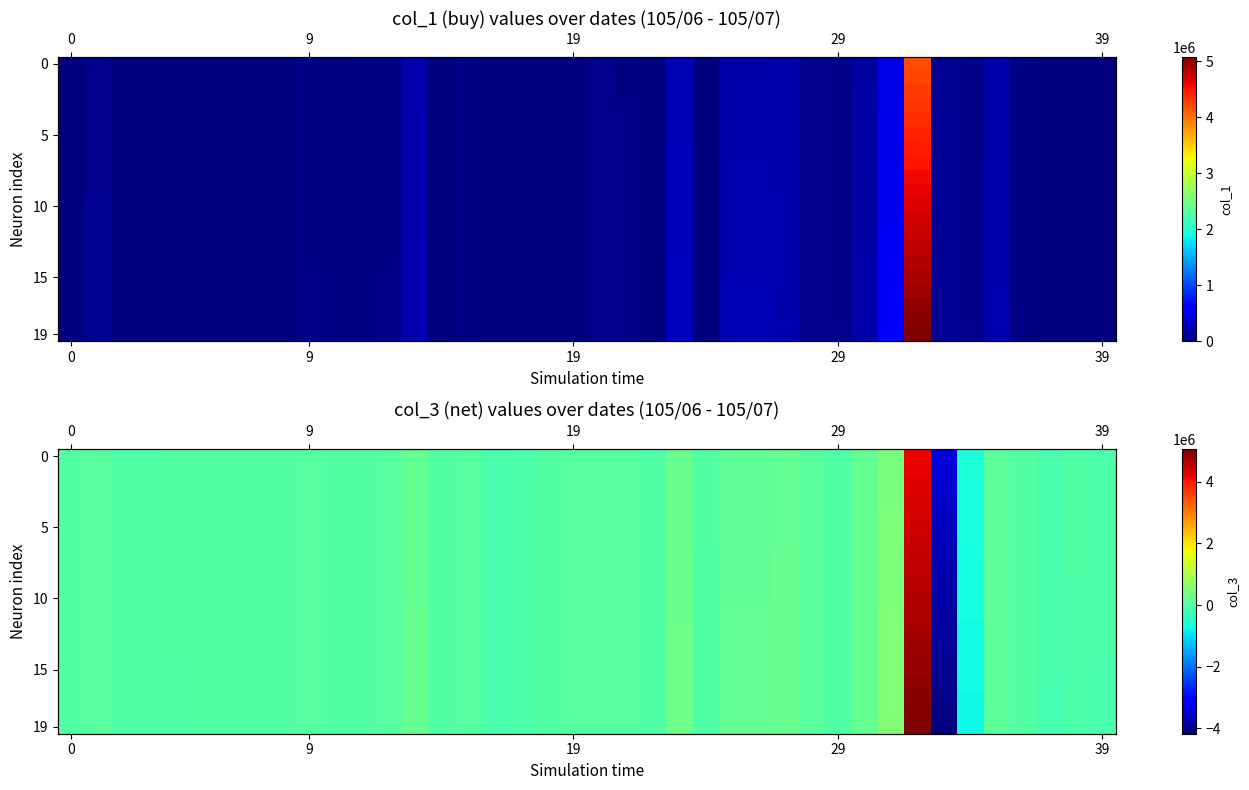

Which series has the largest range (max minus min)?

19